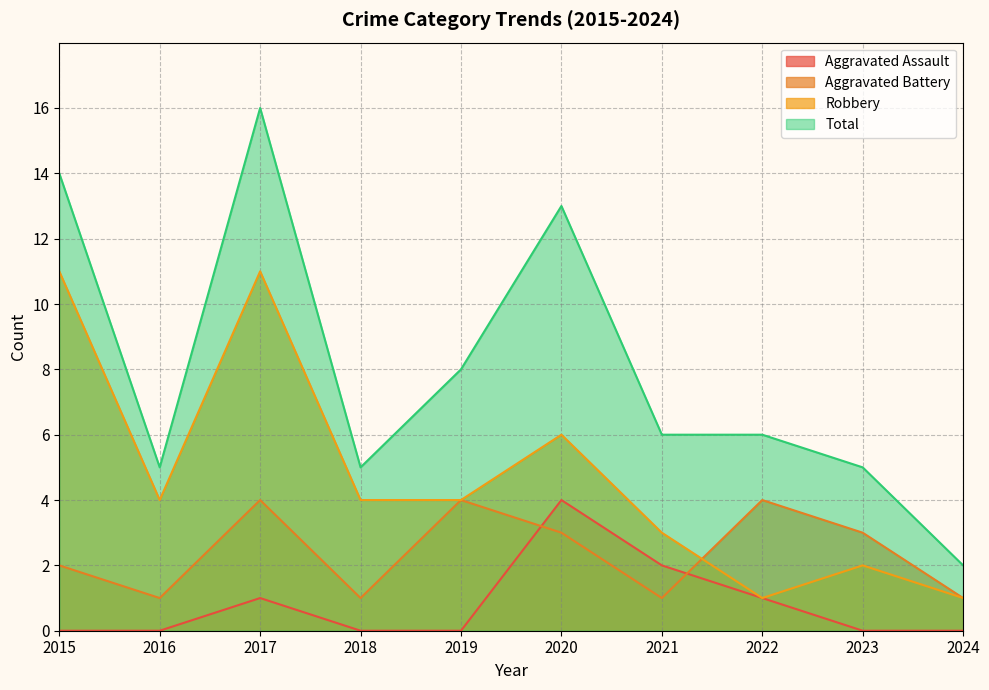

Does the chart display data point markers on the line(s)?

No